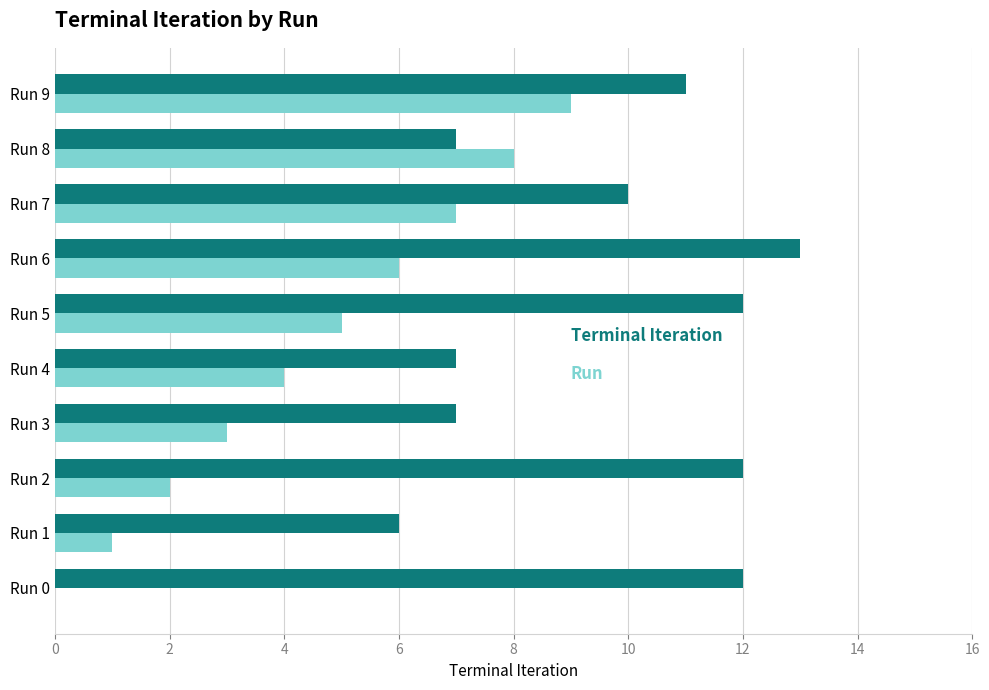

At which category is the sum across all series the highest?

Run 9